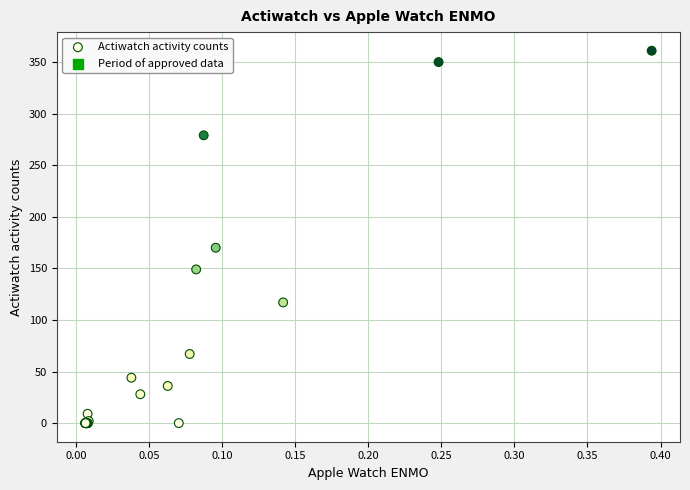

What Y value in the scatter plot is closest to 180?

170